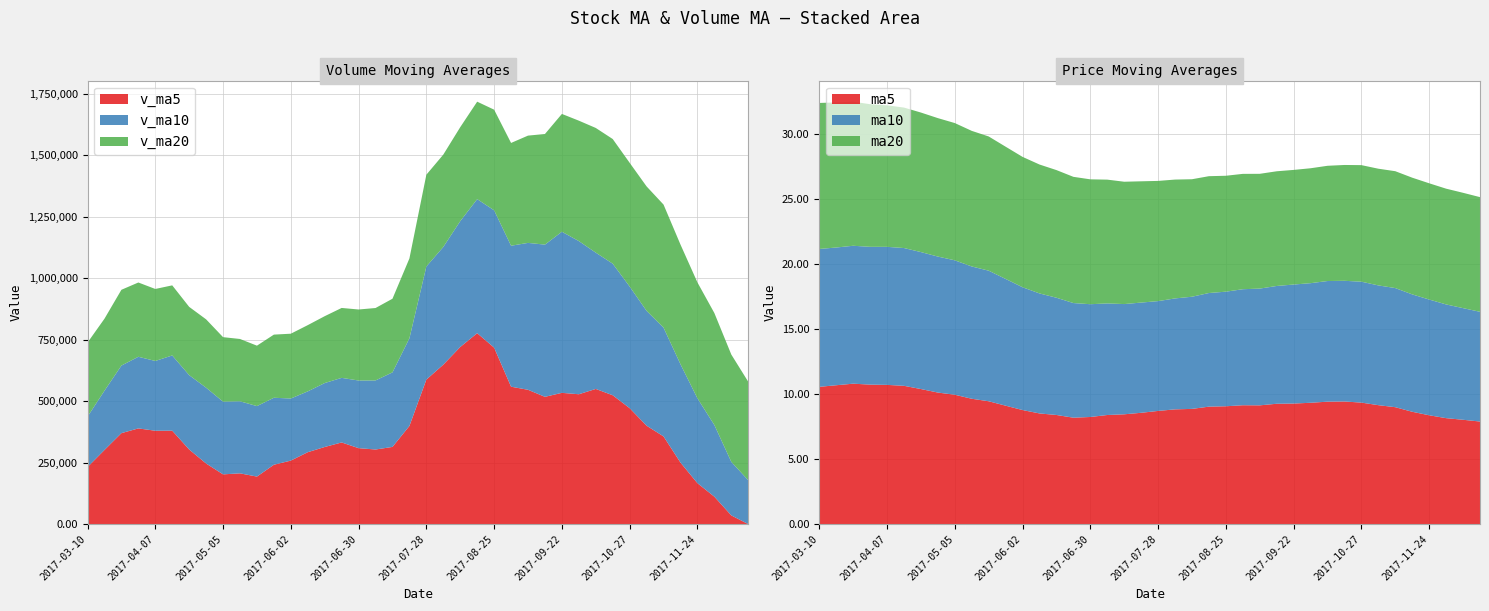

Reading right to left, transcribe all the data shown in this chart.

v_ma5: 0.0	35363.9	111570.7	166512.0	250312.1	356718.3	400282.7	471646.3	524139.7	549836.0	528268.5	533965.5	517761.3	546409.0	558964.5	717871.6	776654.1	720474.0	648641.4	587875.8	399338.9	313992.9	303482.3	308920.2	332150.8	313730.6	292540.8	258377.3	241500.6	193351.7	206466.4	202379.0	246583.1	303488.5	380022.5	379796.8	389310.9	370028.8	301498.0	232020.5
v_ma10: 178359.1	217823.3	291608.5	345325.8	400074.1	442493.4	467124.1	494703.8	535274.3	554400.3	623070.0	655309.8	619117.7	597525.2	573420.2	558605.2	545323.5	511978.2	478780.8	460013.3	356534.8	303266.9	280929.8	275210.4	262751.3	260098.5	247459.9	252480.2	272494.5	286687.1	293131.6	295845.0	308305.9	302493.2	306021.5	283872.7	291358.3	274858.5	241132.4	204981.3
v_ma20: 400714.6	436566.5	455363.1	471425.5	486747.1	500549.3	506223.8	503341.0	507027.6	507206.8	489802.4	479288.3	450023.8	436367.8	418085.7	409351.9	396391.7	382229.2	375637.7	373350.2	324833.2	299555.9	294617.9	288851.8	284386.4	271985.6	269409.1	263669.3	256813.5	245834.2	253481.5	262240.6	278014.8	277707.2	285139.0	292857.3	302160.4	308286.2	292877.6	301397.6
ma5: 7.9	8.0	8.1	8.4	8.6	9.0	9.1	9.3	9.4	9.4	9.3	9.3	9.2	9.1	9.1	9.1	9.0	8.8	8.8	8.7	8.6	8.4	8.4	8.2	8.2	8.4	8.5	8.8	9.1	9.4	9.6	9.9	10.1	10.4	10.6	10.7	10.7	10.8	10.7	10.5
ma10: 8.4	8.6	8.7	8.9	9.0	9.2	9.2	9.3	9.3	9.3	9.2	9.1	9.0	9.0	8.9	8.8	8.7	8.6	8.5	8.4	8.5	8.5	8.6	8.7	8.8	9.0	9.2	9.4	9.7	10.0	10.2	10.3	10.4	10.5	10.6	10.6	10.6	10.6	10.6	10.6
ma20: 8.8	8.9	8.9	8.9	9.0	9.0	9.0	9.0	8.9	8.9	8.8	8.8	8.8	8.8	8.9	8.9	9.0	9.0	9.1	9.2	9.3	9.4	9.5	9.6	9.7	9.8	9.9	10.0	10.2	10.3	10.4	10.5	10.6	10.7	10.8	10.9	11.0	11.1	11.1	11.2